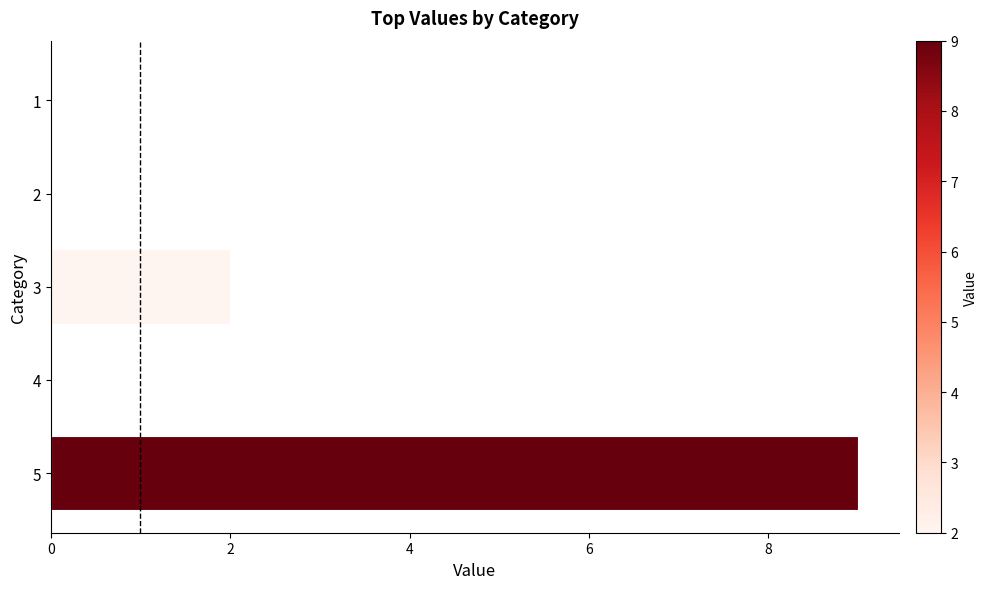

Where is the data nearest to the value 4?

3